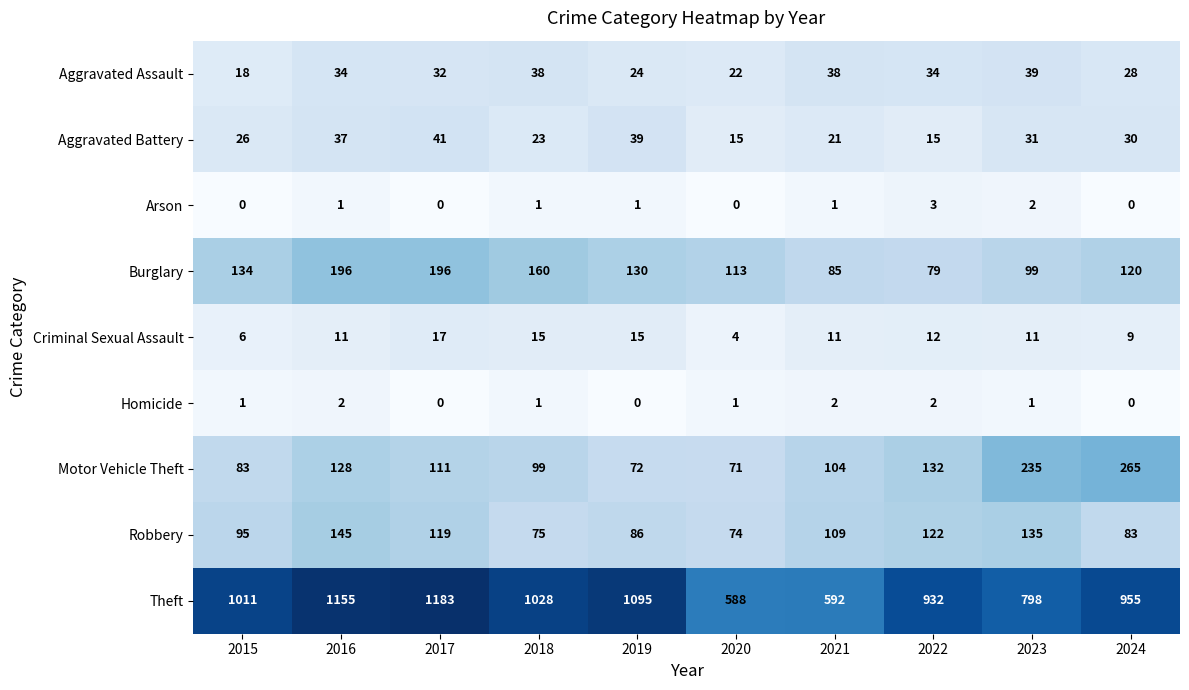

Which series changed the most between 2016 and 2022?

Theft